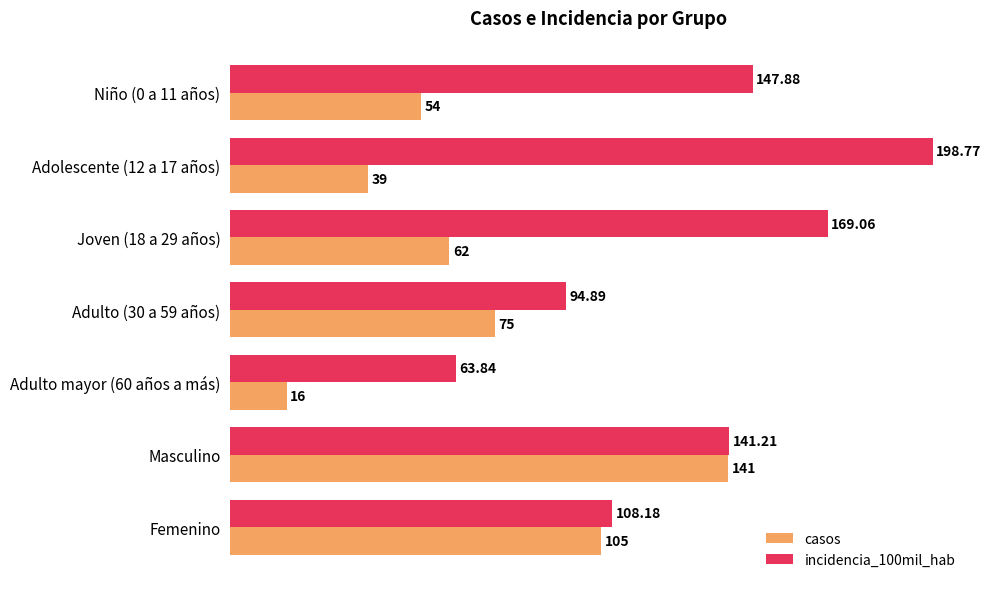

What are all the series names shown in the legend?

casos, incidencia_100mil_hab